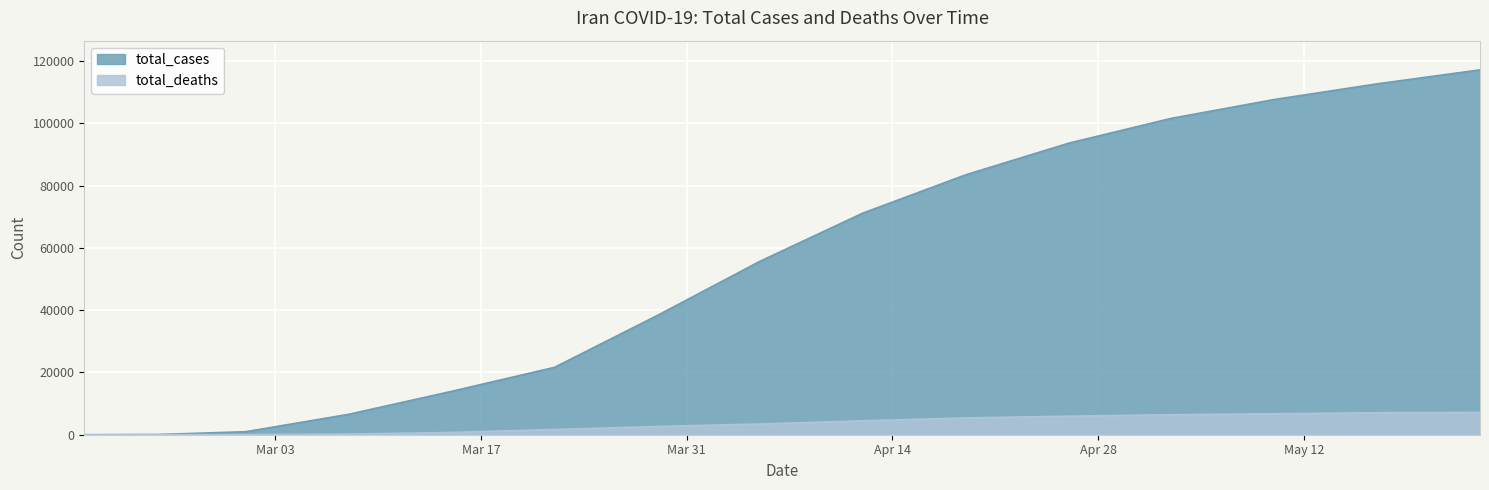

How many categories are shown in the chart?

15